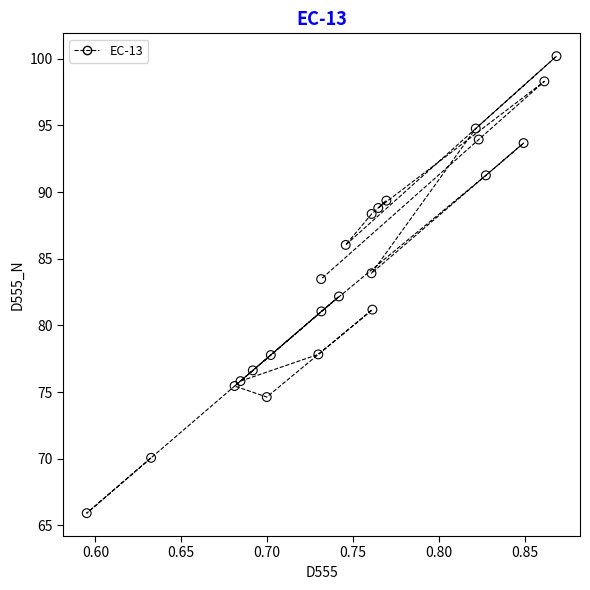

What is the range of Y values (max minus min)?

34.3